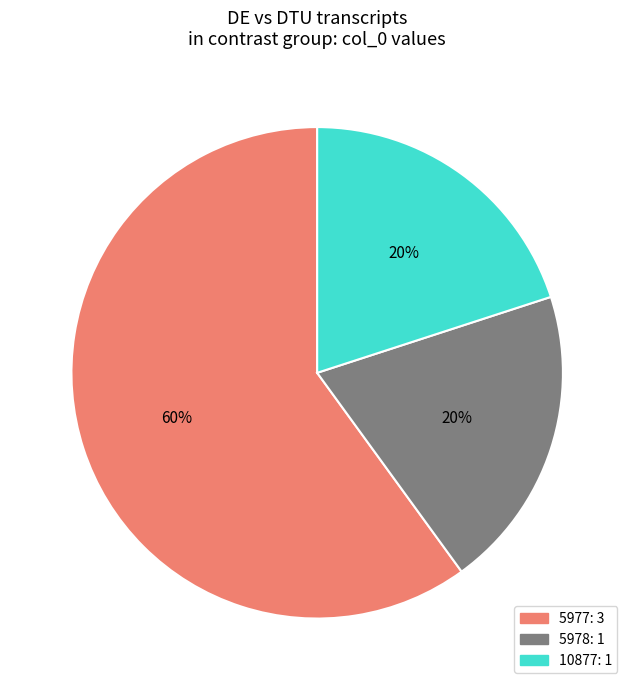

To the nearest percent, what percentage of the pie is 10877?

20%